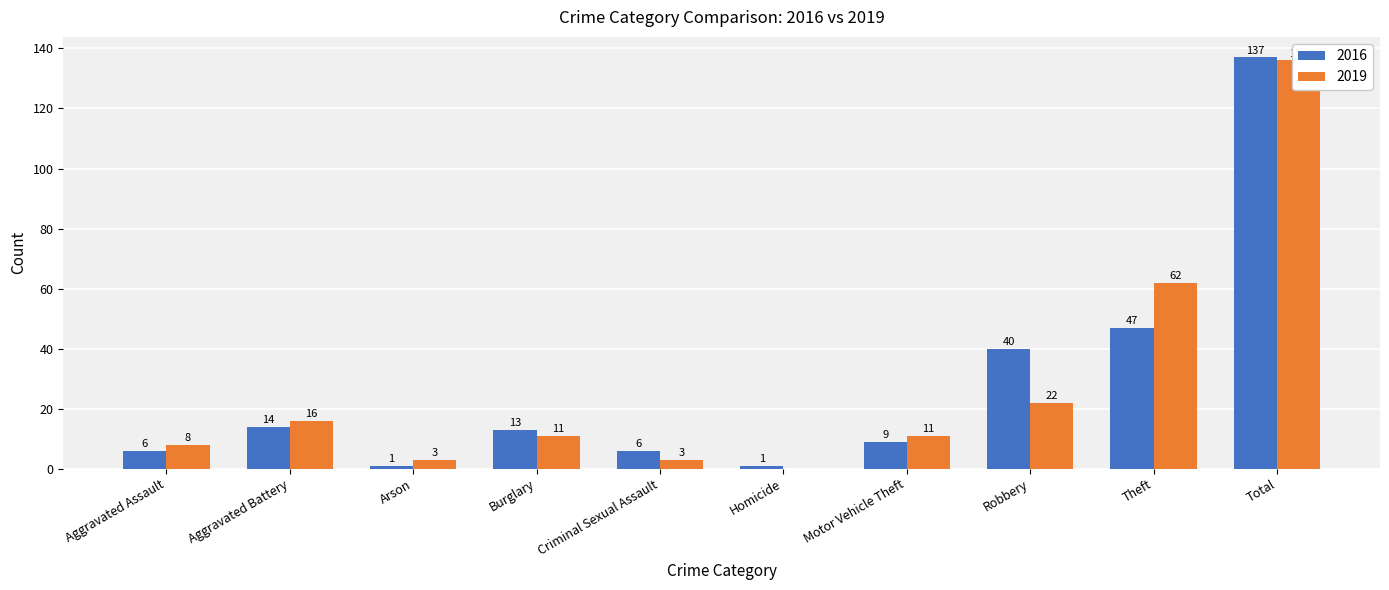

Count the number of categories in the chart.

10